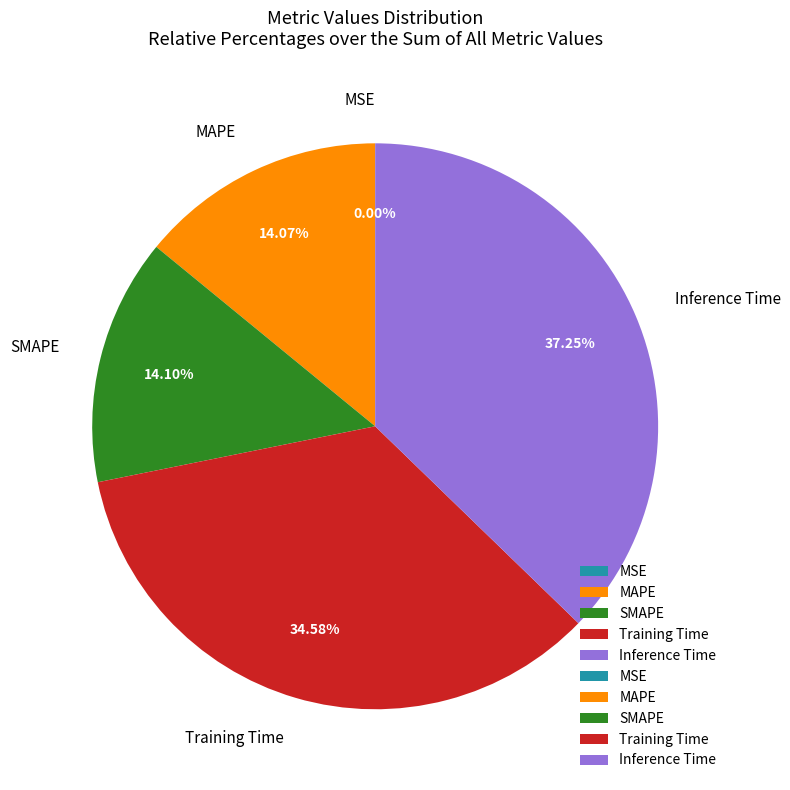

Which category has the biggest portion of the pie?

Inference Time